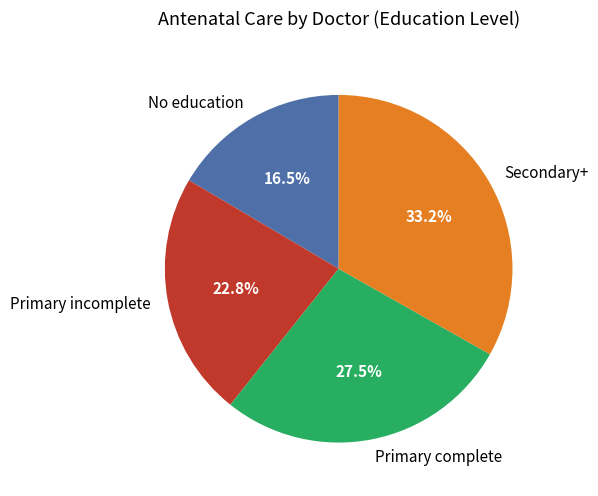

What percentage do No education and Primary complete together represent?

44.0%